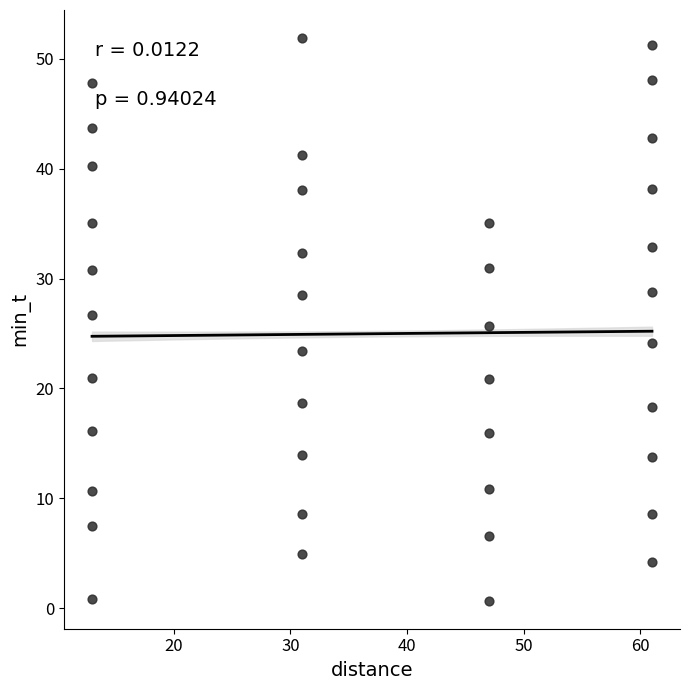

What is the range of Y values (max minus min)?

51.2